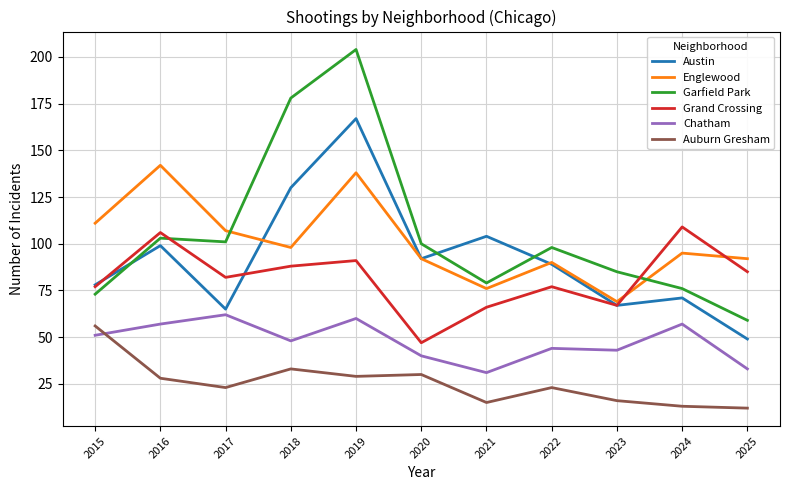

What is the average value of the Garfield Park series?

105